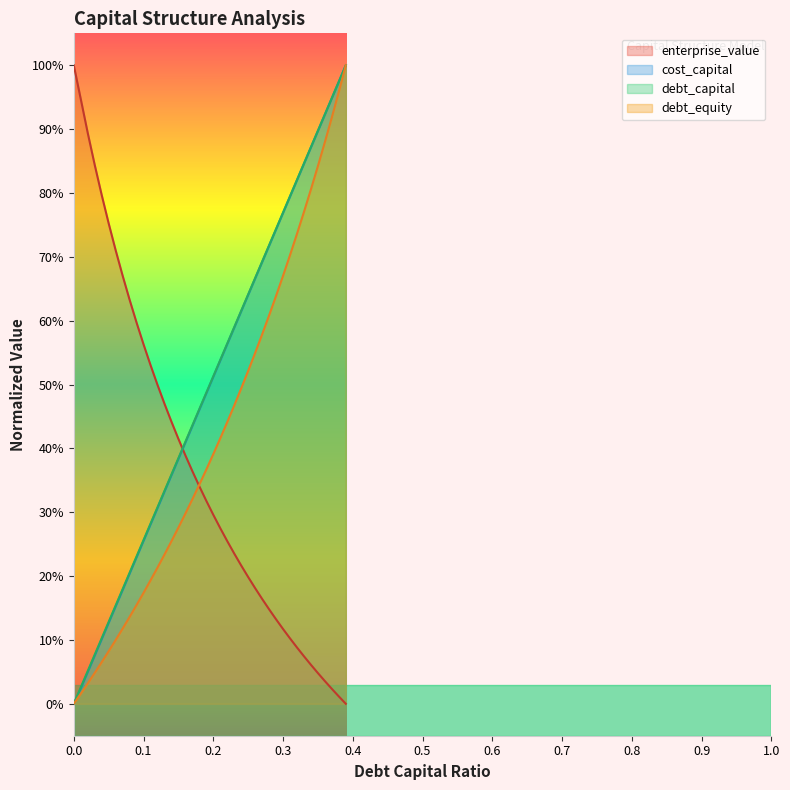

True or false: debt_capital has more than 2 points higher than both neighbors.

False